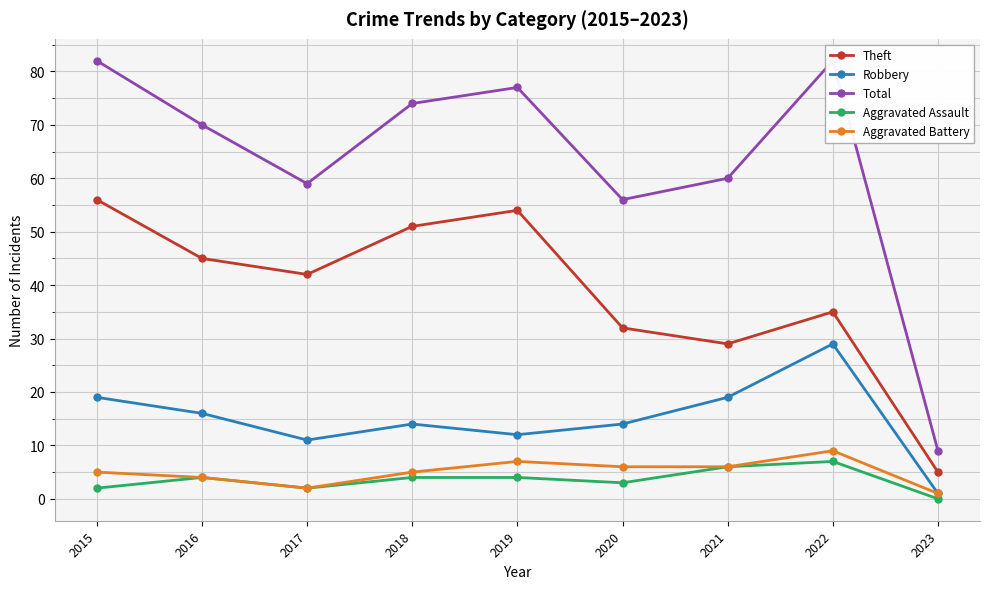

At how many categories does at least one series exceed 28?

8